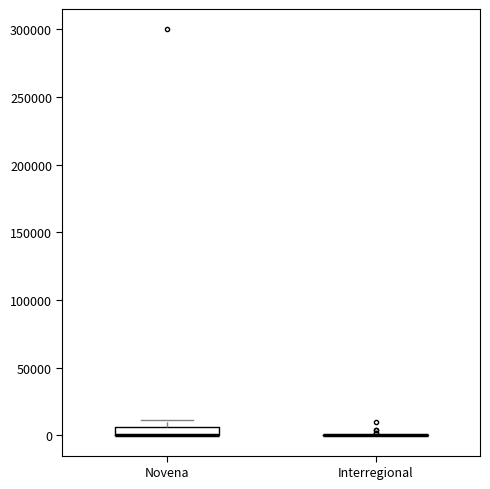

Comparing the boxes themselves (not the whiskers), which one is the tallest?

Novena